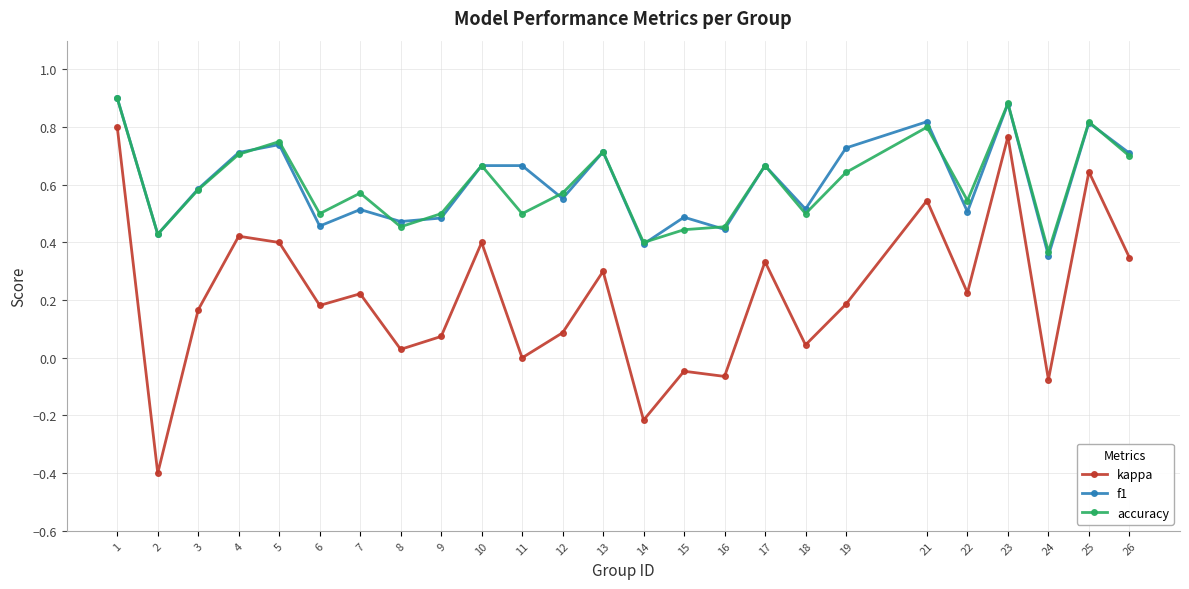

The value of accuracy at 6 is 0.5. True or false?

True